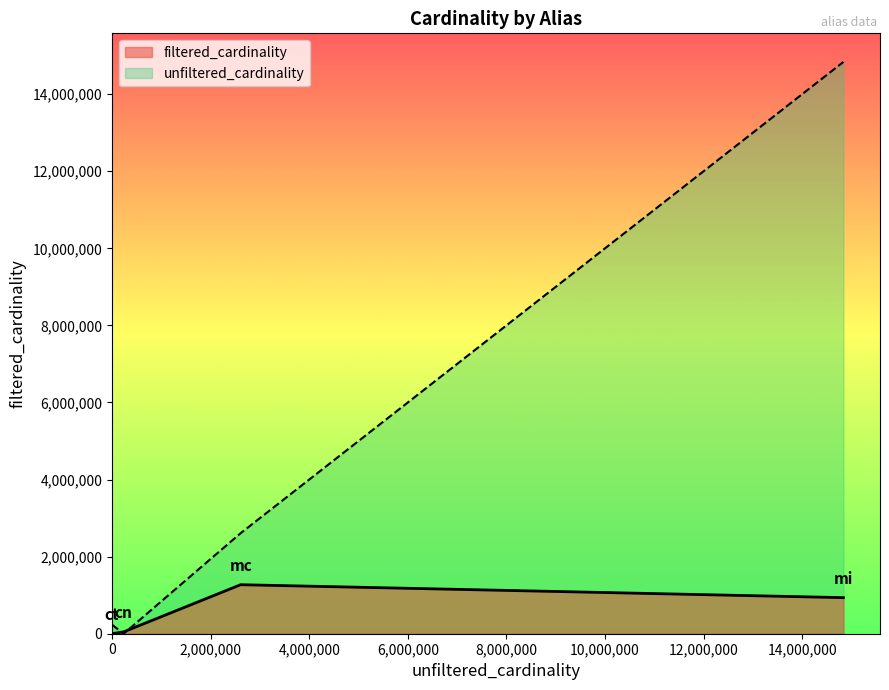

In unfiltered_cardinality, how many points are lower than both neighbors (excluding endpoints)?

1